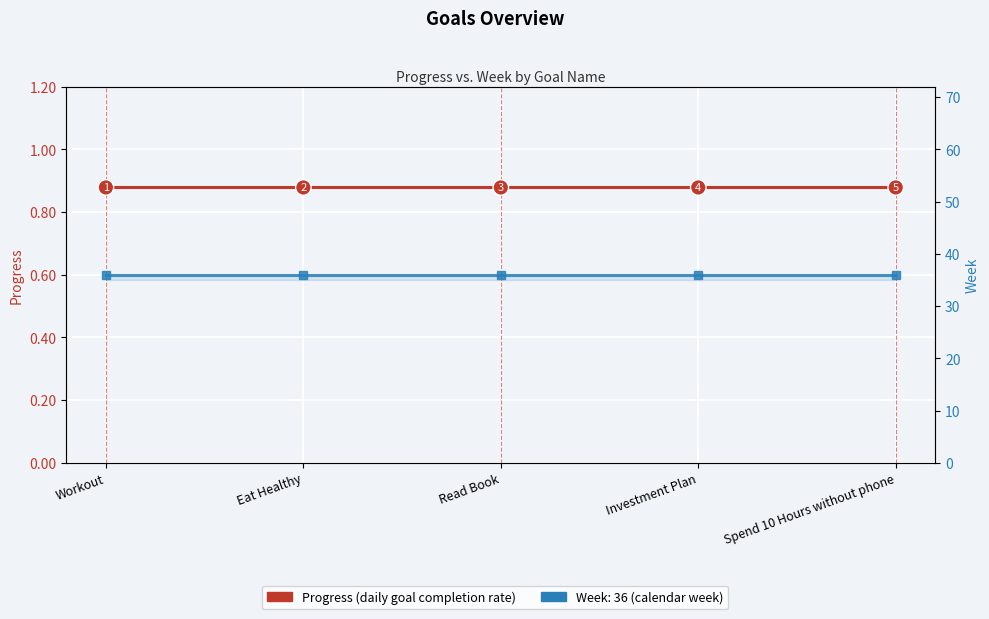

How many categories are shown in the chart?

5